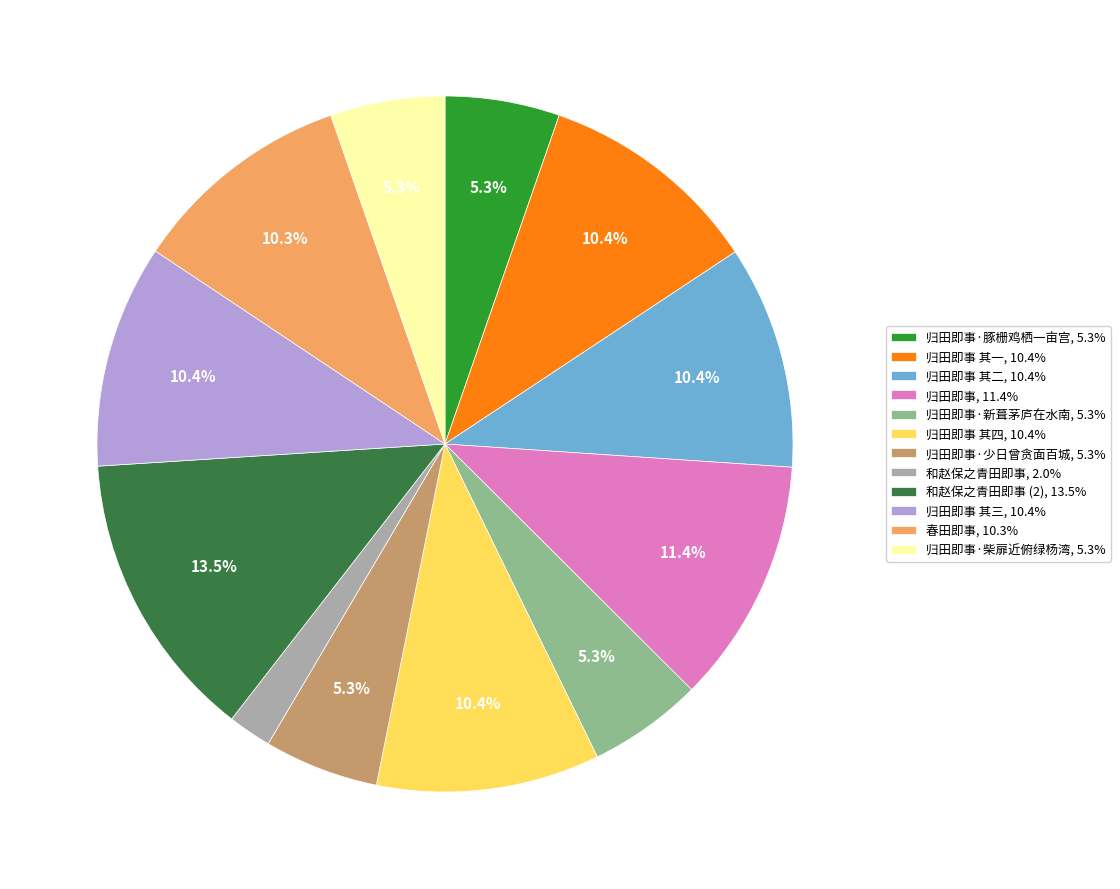

How much of the chart is everything except 和赵保之青田即事 (2), 13.5%?

86.5%